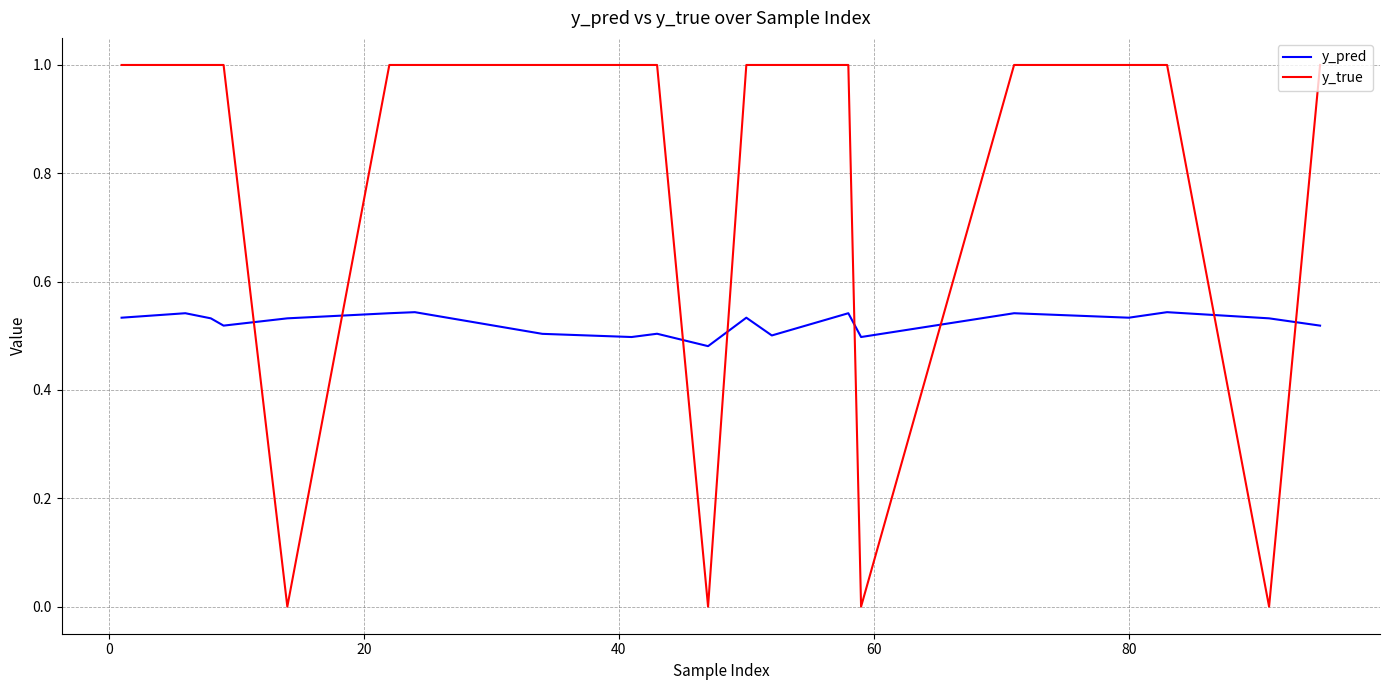

List the series in order of their overall mean, lowest first.

y_pred, y_true